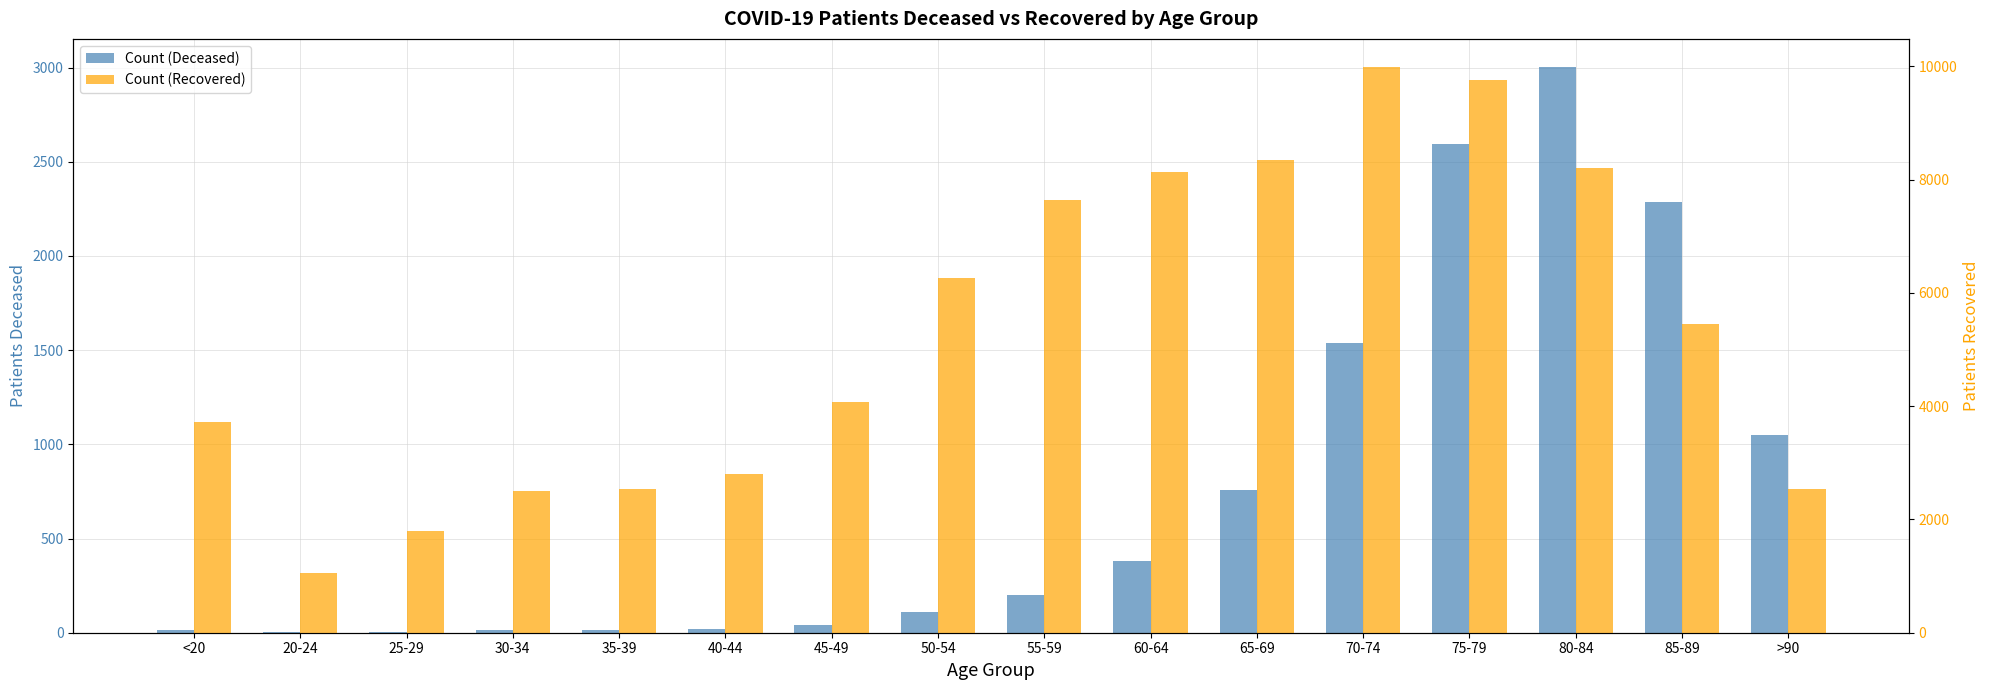

Is it true that patients_deceased equals 1558 at 80-84?

False